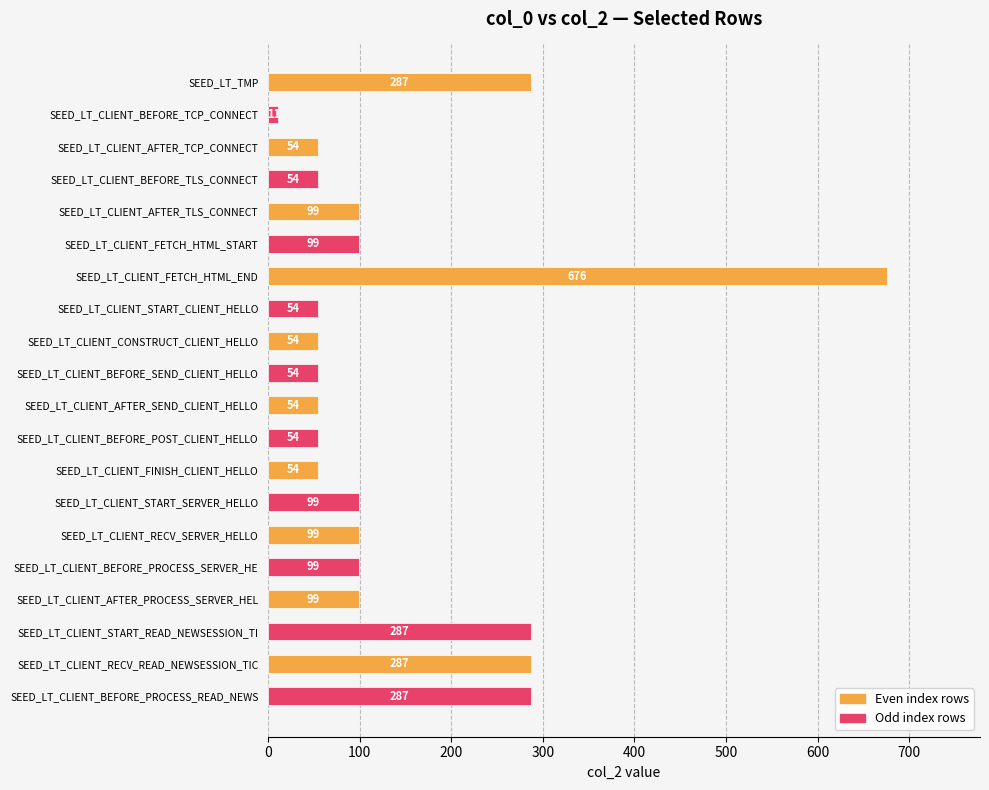

Which label corresponds to the smallest value in the chart?

SEED_LT_CLIENT_BEFORE_TCP_CONNECT